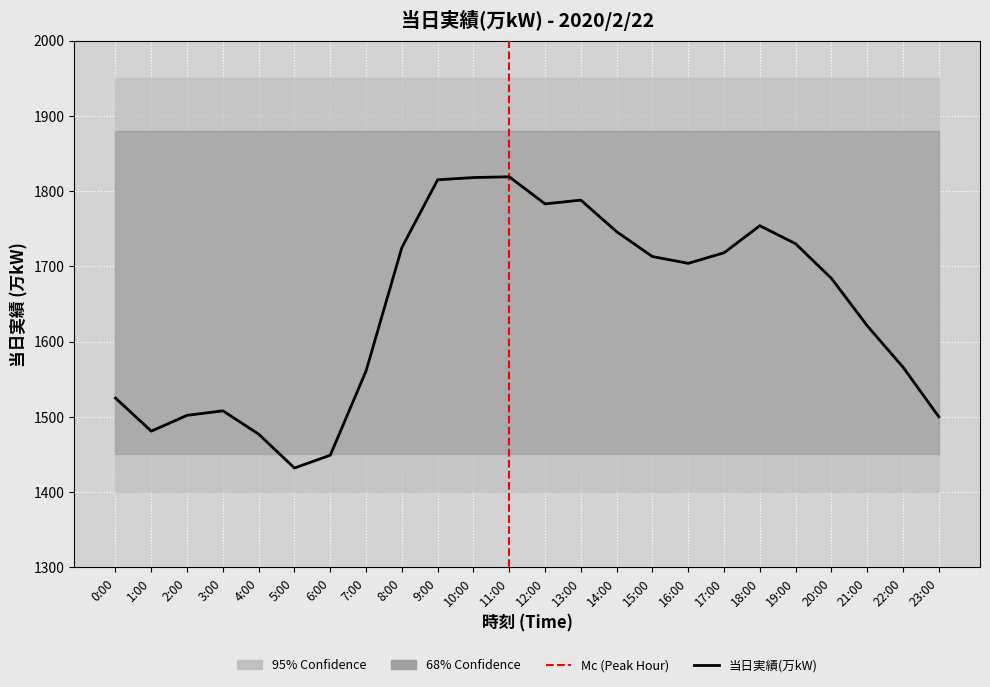

What is the greatest value displayed?

1819